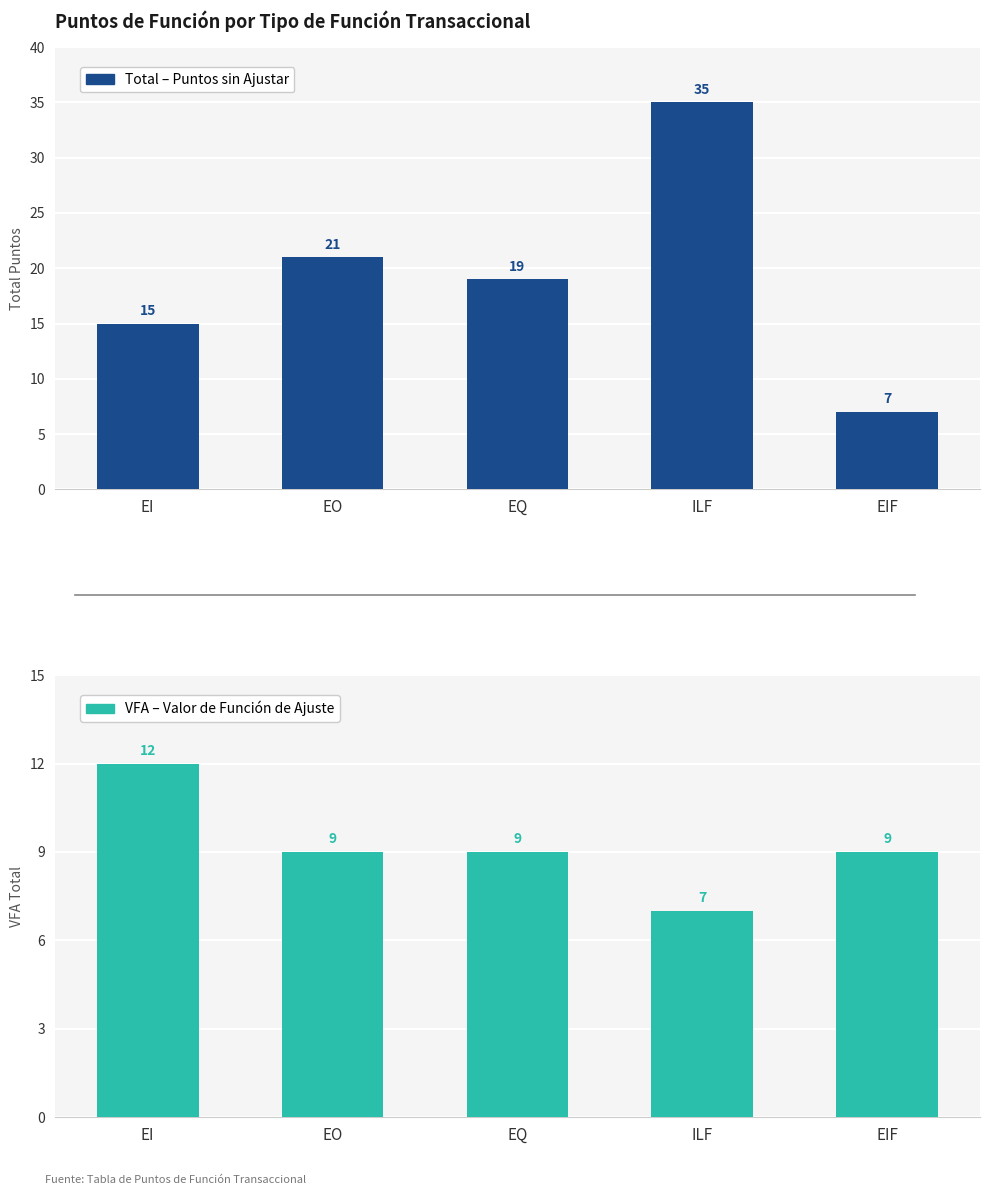

True or false: VFA (Valor de Función de Ajuste) has a value of 12 at EI.

True